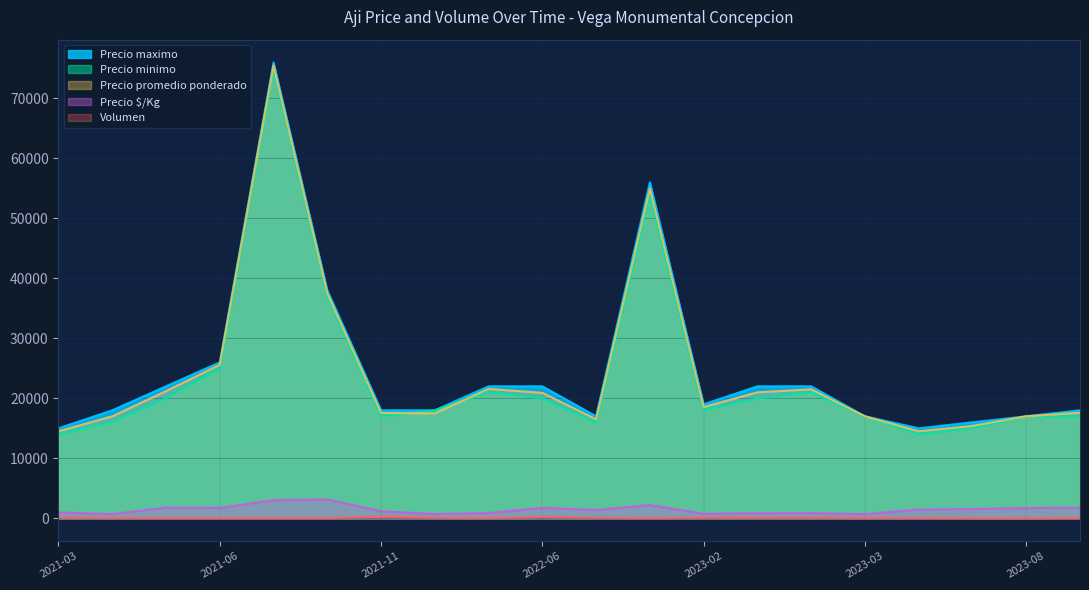

At which category does Precio minimo reach its first local valley?

2021-11